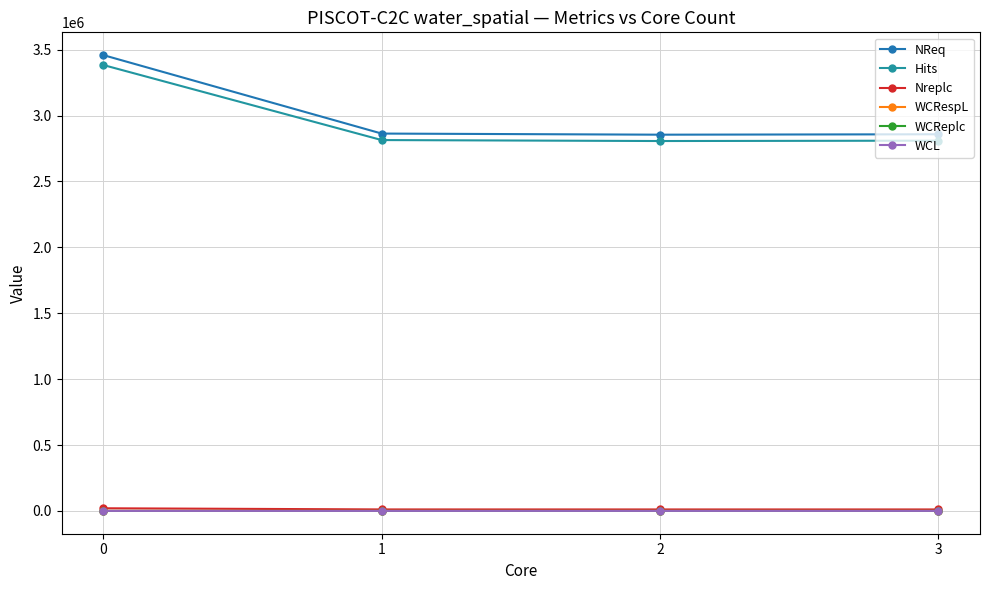

What is the value of the WCL point at the 3rd from the left?

339